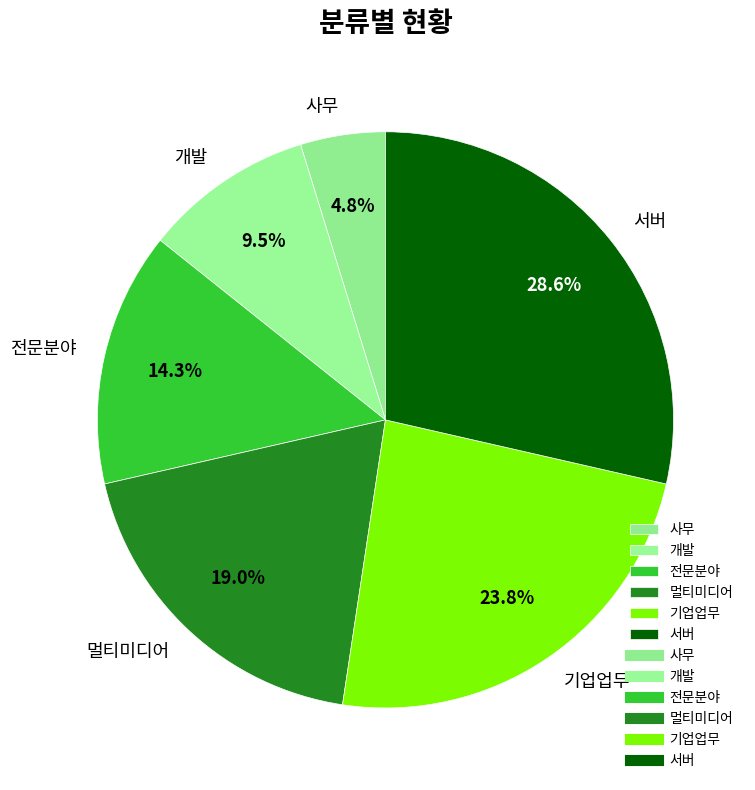

Rank the categories by value from lowest to highest.

사무, 개발, 전문분야, 멀티미디어, 기업업무, 서버